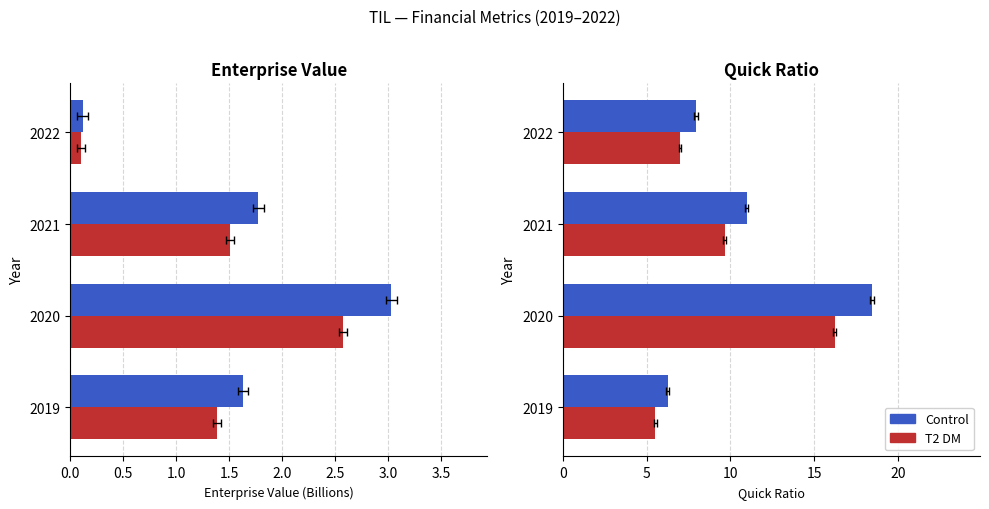

Reading right to left, transcribe all the data shown in this chart.

Control: 8.0	11.0	18.4	6.3
T2 DM: 7.0	9.7	16.2	5.5